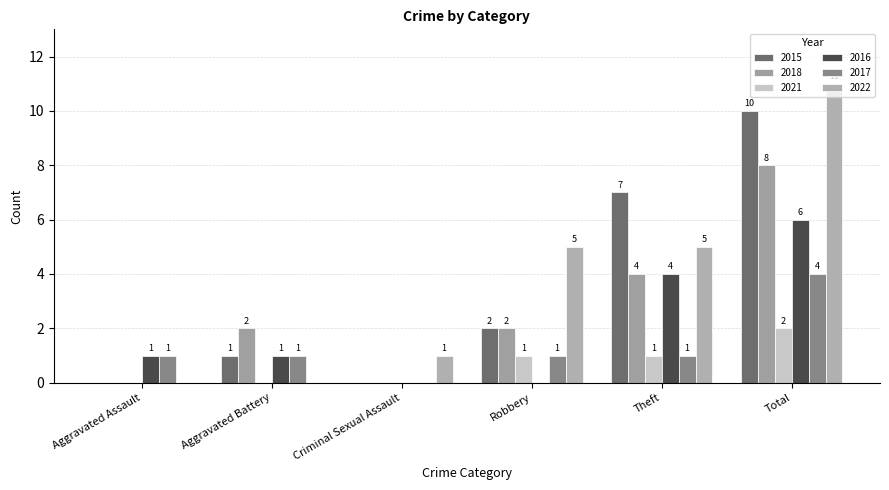

The value of 2021 at Criminal Sexual Assault is -1. True or false?

False